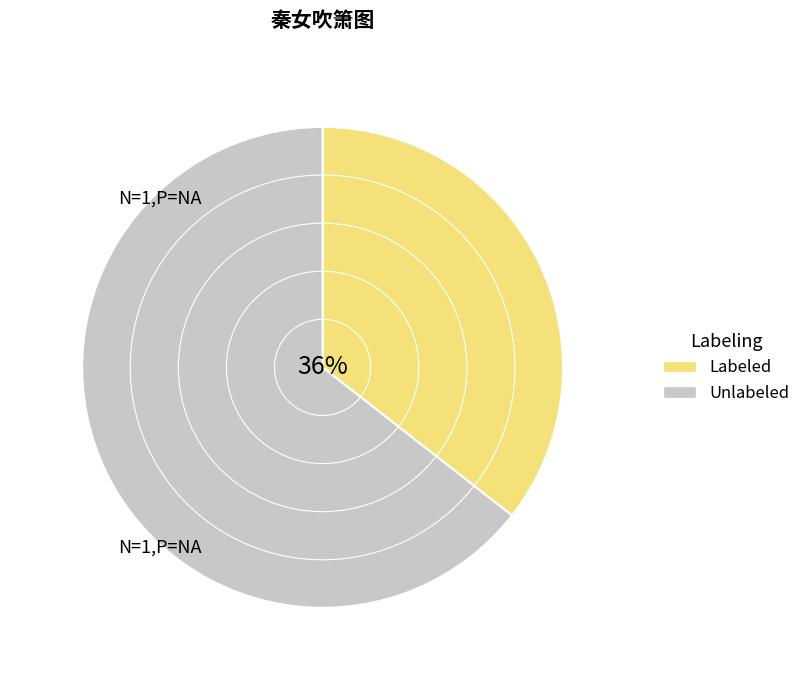

Does Unlabeled represent more than half of the total?

Yes